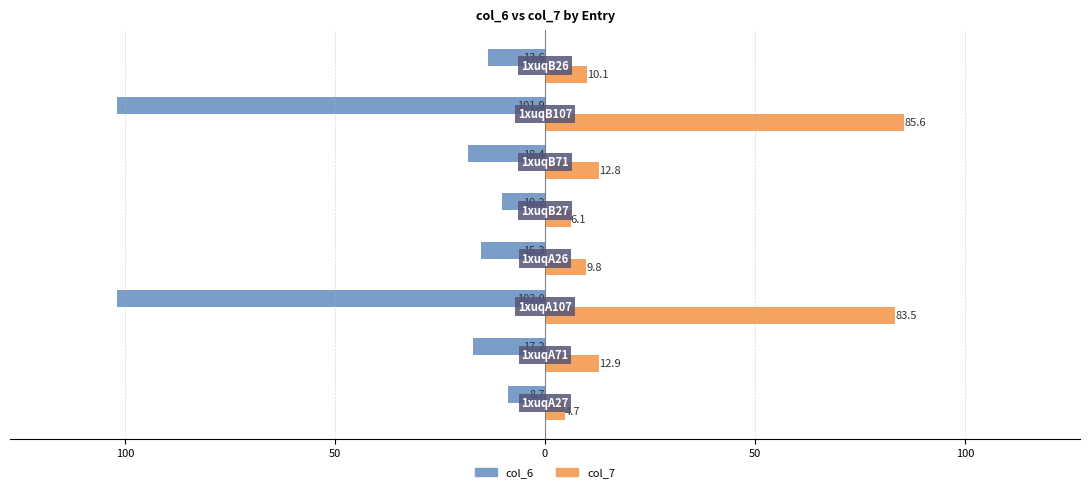

What are all the series names shown in the legend?

col_6, col_7